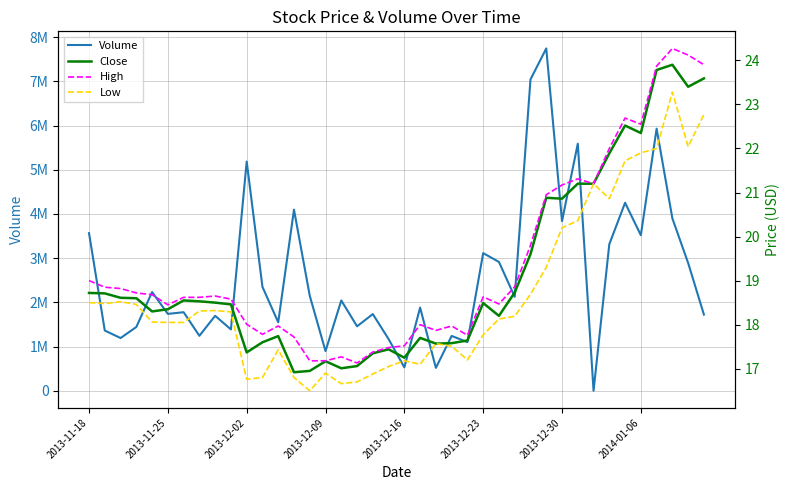

At 19, list the series in order from smallest to largest.

Low, Close, High, Volume